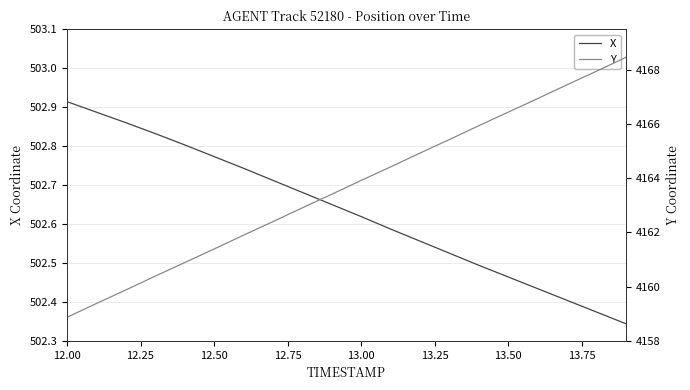

Which series has the largest total across all categories?

Y